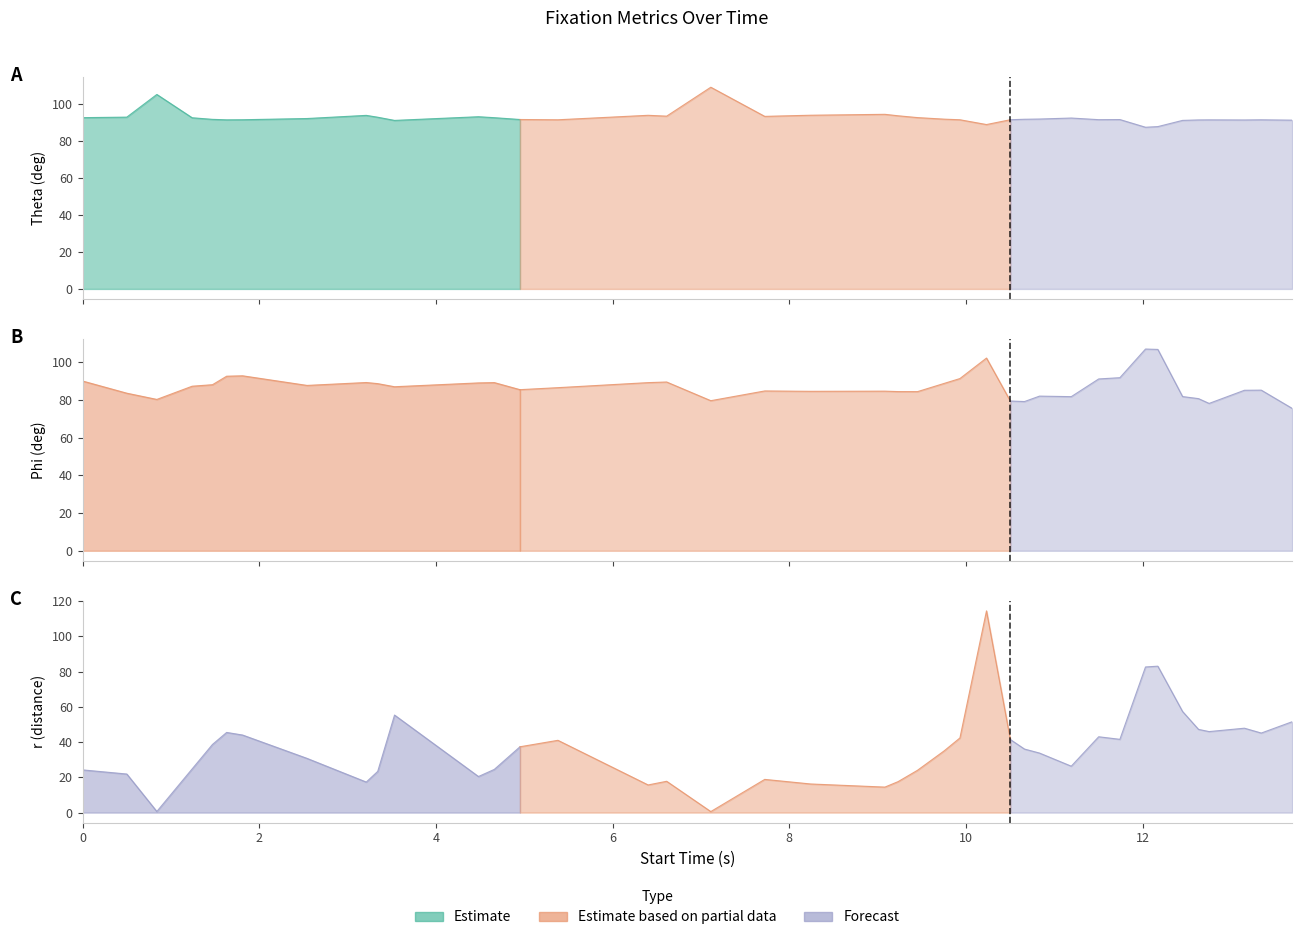

Reading left to right, transcribe all the data shown in this chart.

Theta: 0=92.7	1=92.9	2=105.2	3=92.6	4=91.7	5=91.5	6=91.5	7=92.2	8=93.9	9=92.9	10=91.2	11=93.2	12=92.6	13=91.7	14=91.5	15=93.9	16=93.5	17=109.1	18=93.3	19=94.0	20=94.5	21=93.7	22=92.7	23=91.8	24=91.5	25=88.9	26=91.5	27=91.8	28=91.9	29=92.4	30=91.6	31=91.6	32=87.5	33=87.8	34=91.2	35=91.4	36=91.5	37=91.4	38=91.5	39=91.3
Phi: 0=90.0	1=83.5	2=80.2	3=87.2	4=88.0	5=92.5	6=92.7	7=87.6	8=89.2	9=88.6	10=86.9	11=89.0	12=89.1	13=85.4	14=86.4	15=89.1	16=89.4	17=79.5	18=84.7	19=84.5	20=84.6	21=84.4	22=84.3	23=88.7	24=91.3	25=102.1	26=79.4	27=79.1	28=82.0	29=81.7	30=91.1	31=91.7	32=106.9	33=106.7	34=81.7	35=80.6	36=78.1	37=85.1	38=85.1	39=75.5
r: 0=24.2	1=21.9	2=0.6	3=24.8	4=38.6	5=45.5	6=44.0	7=30.7	8=17.3	9=23.4	10=55.3	11=20.4	12=24.5	13=37.3	14=41.0	15=15.7	16=17.8	17=0.6	18=18.8	19=16.2	20=14.4	21=17.6	22=24.0	23=35.0	24=42.3	25=114.4	26=41.4	27=36.0	28=33.8	29=26.3	30=43.0	31=41.5	32=82.6	33=83.0	34=57.3	35=47.2	36=45.9	37=47.9	38=45.1	39=51.5